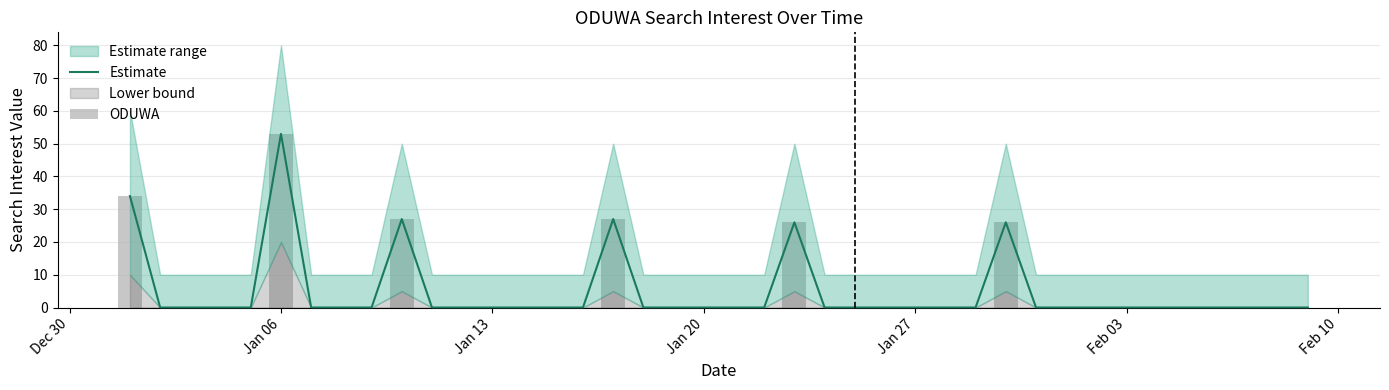

The value of Estimate at 20 is -34. True or false?

False